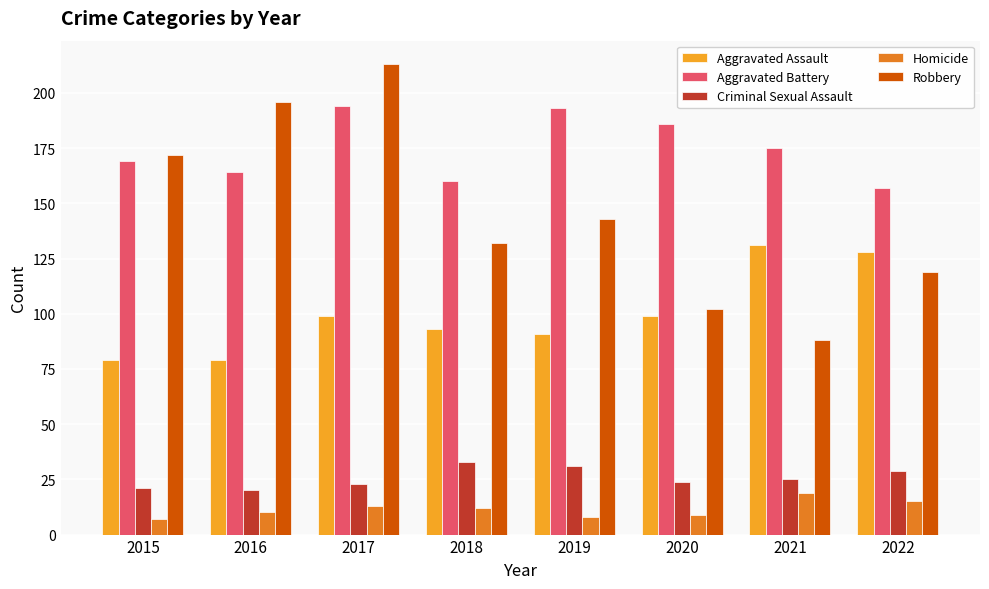

Which category has the lowest value in the Aggravated Battery series?

2022